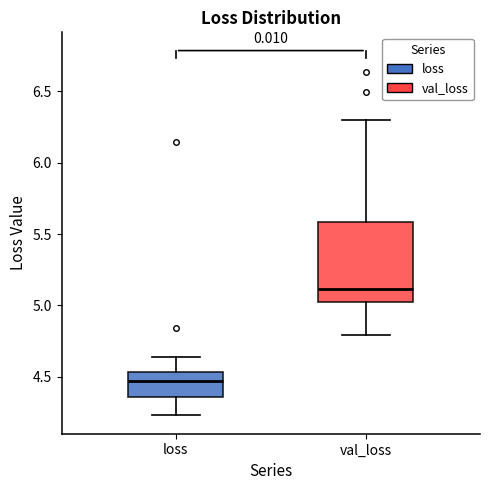

Which box is the tallest, from its lower edge to its upper edge?

val_loss